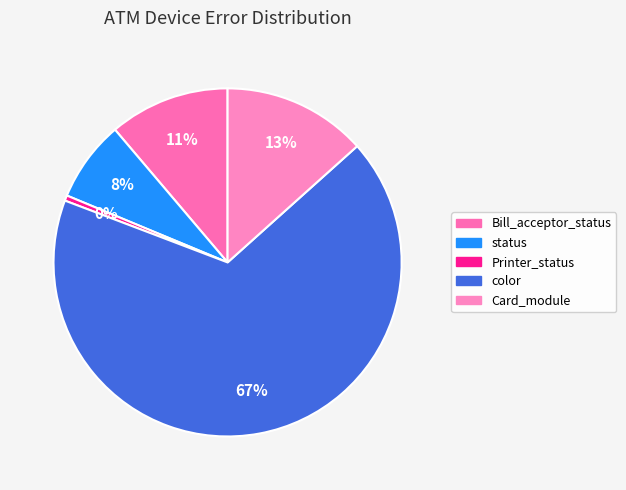

To the nearest percent, what is the average slice percentage?

20%